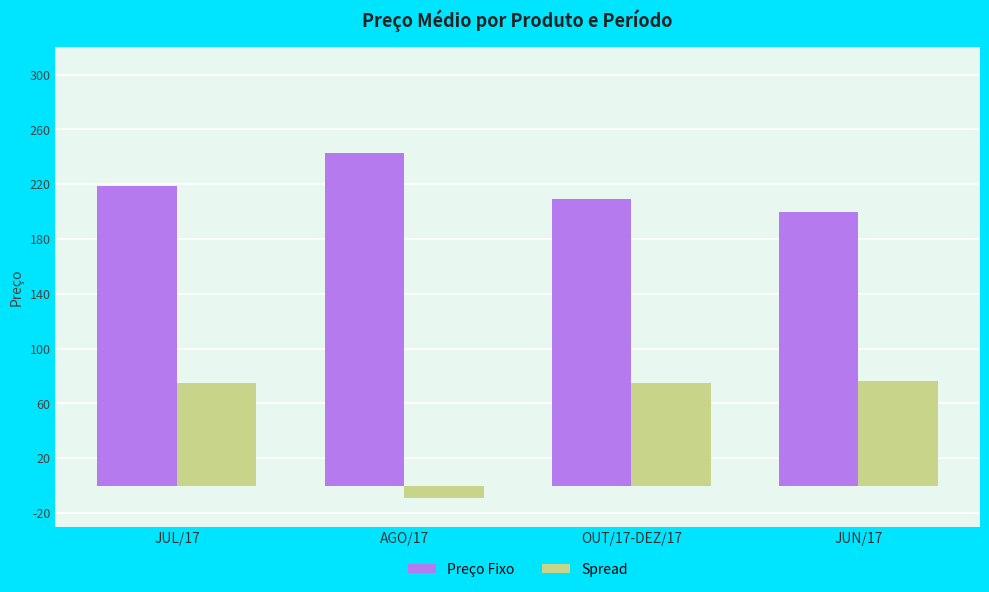

Rank the series at OUT/17-DEZ/17 from highest to lowest value.

Preço Fixo, Spread